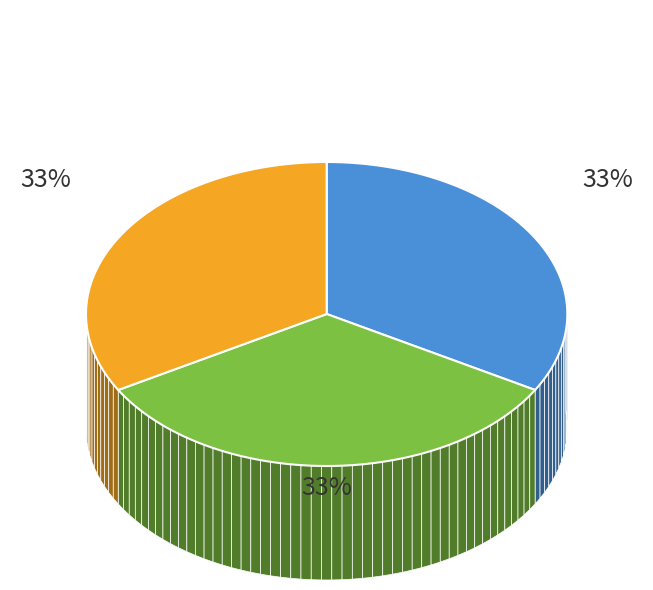

To the nearest percent, what portion does 106232273 represent?

33%